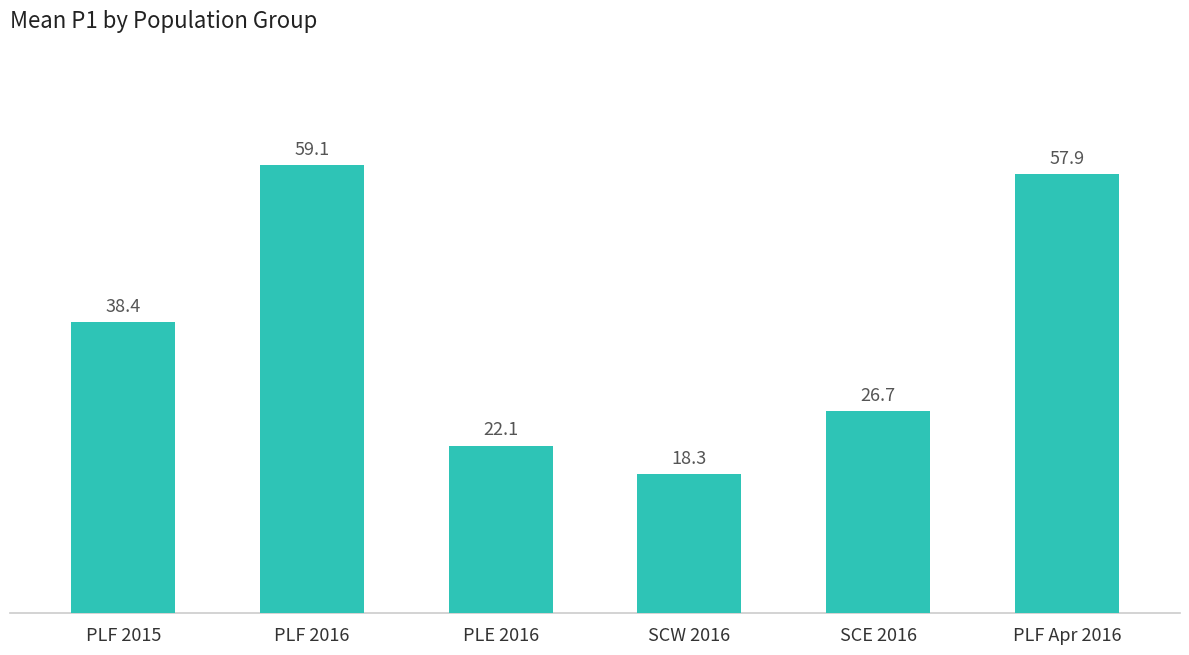

What is the label of the 1st bar from the right?

PLF Apr 2016